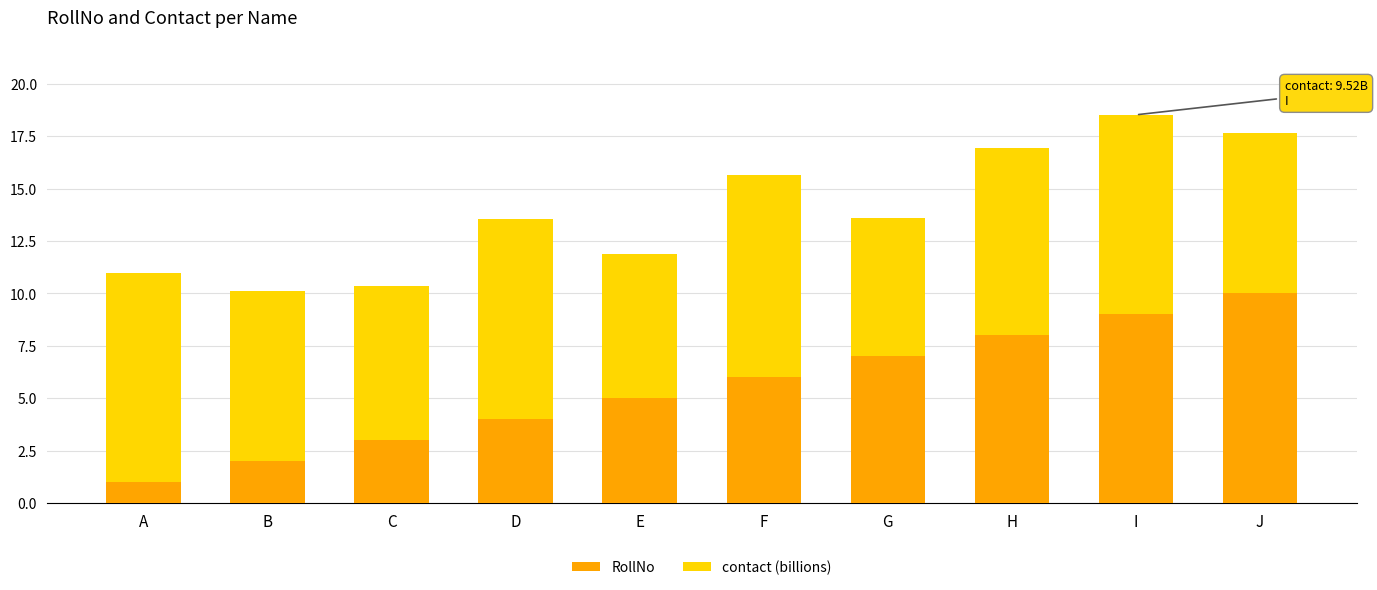

What is the sum of all RollNo values?

55.0